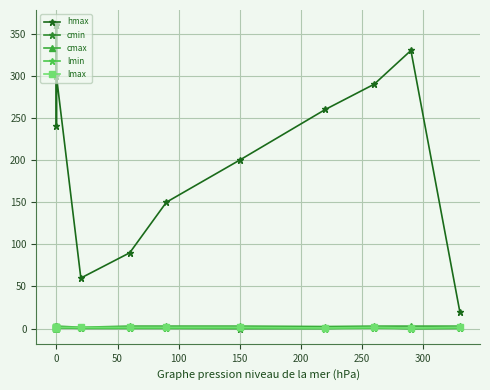

How many distinct data groups are displayed?

5